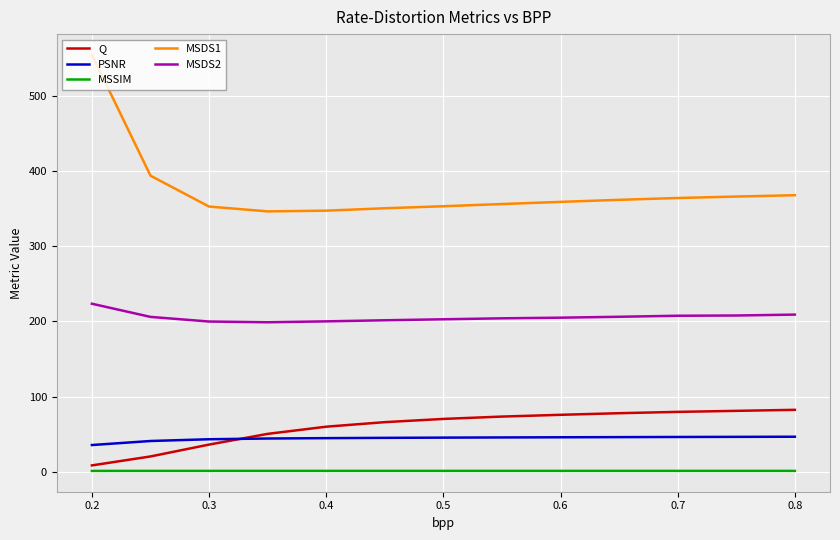

What is the minimum value for MSDS2?

198.9